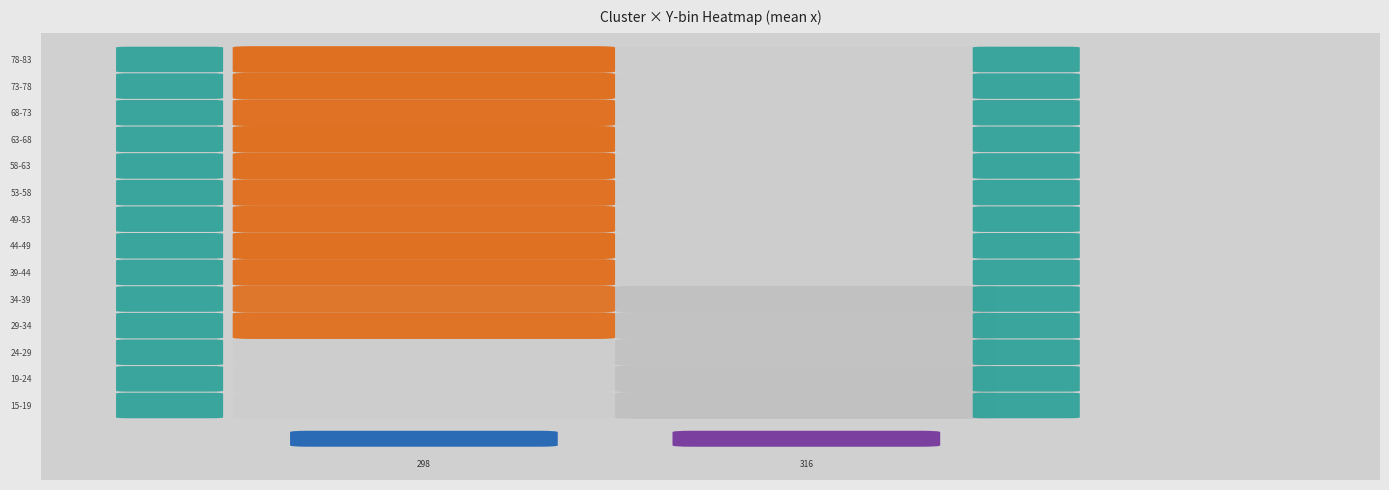

Reading left to right, extract all data points from this chart.

316: 172	167	170	163	169	170	164	166	167	159	167	168	167	168	167	152	154	155	168	158	158	152	153	144	148	162	161	161	161	162	163	161	162	161	162	163
298: 386	388	387	388	390	396	281	387	388	389	390	391	392	393	395	396	397	398	399	400	385	386	387	388	389	390	391	392	393	394	395	396	397	398	399	400